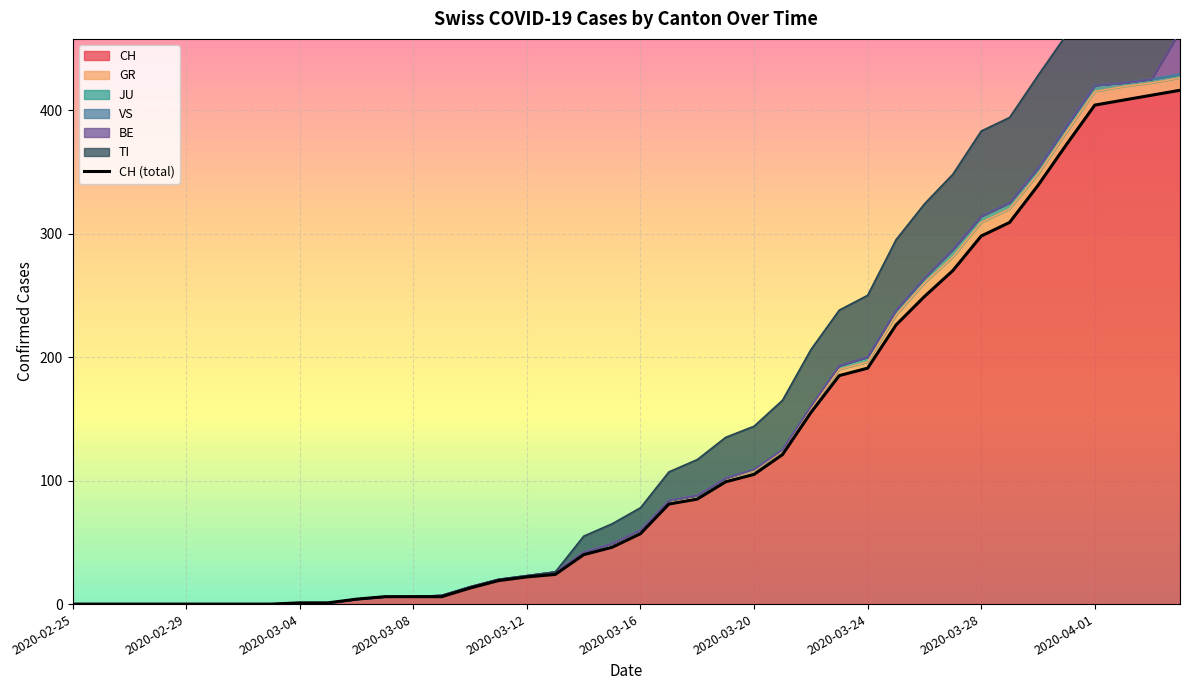

Reading left to right, what are all the values shown in this chart?

0	0	0	0	0	0	0	0	1	1	4	6	6	6	13	19	22	24	40	46	57	81	85	99	105	121	155	185	191	226	249	270	298	309	339	372	404	408	412	416